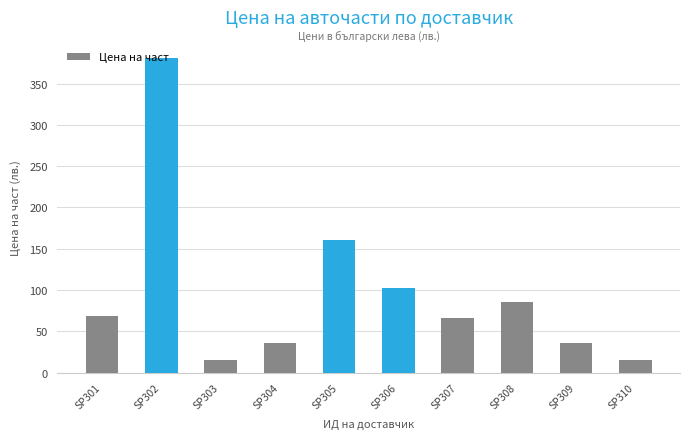

What is the value of the 7th bar from the left?

66.0